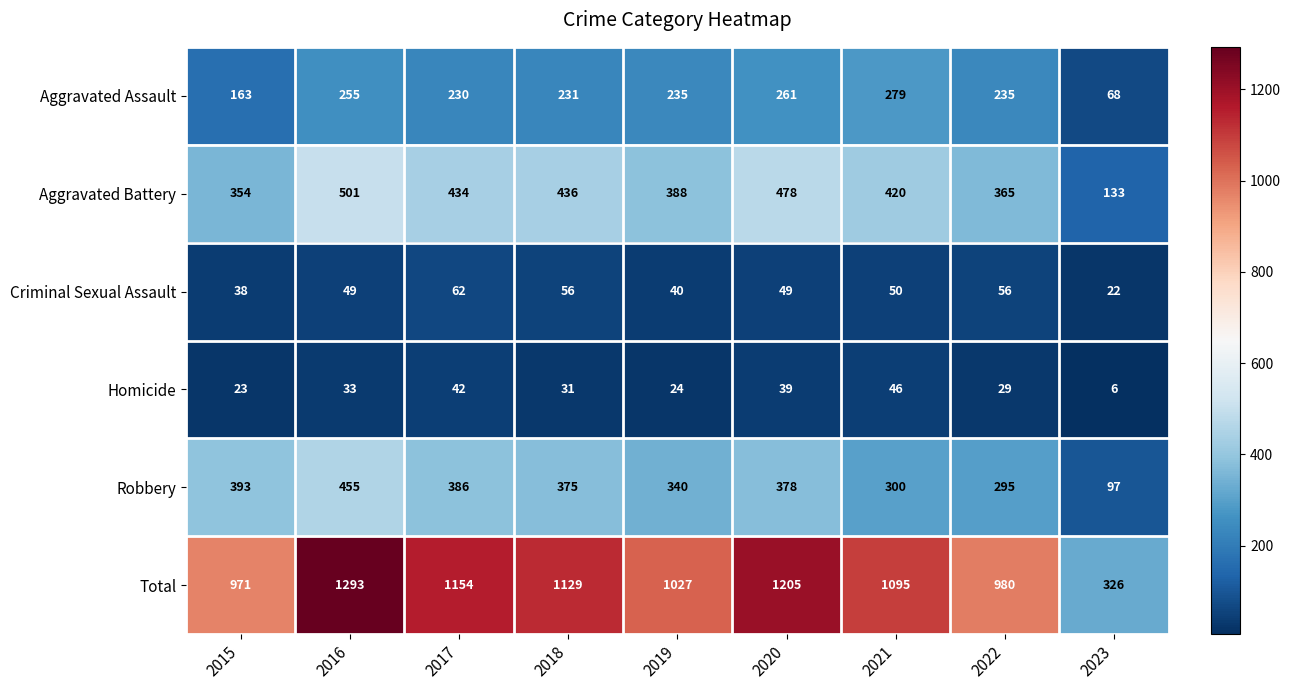

The Aggravated Assault series shows 68 at 2023. True or false?

True